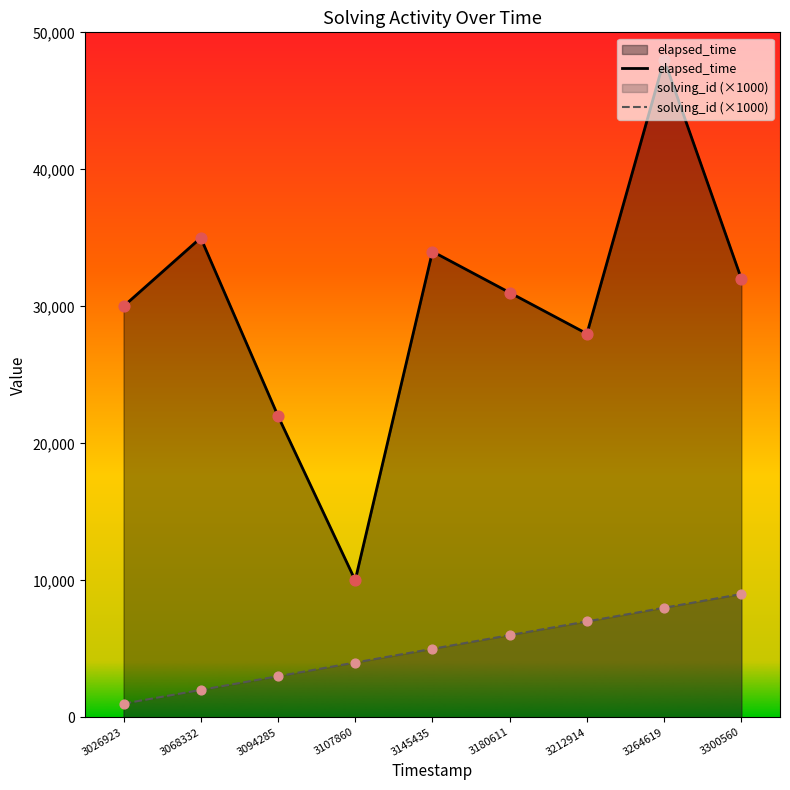

At how many categories does at least one series exceed 47603?

1